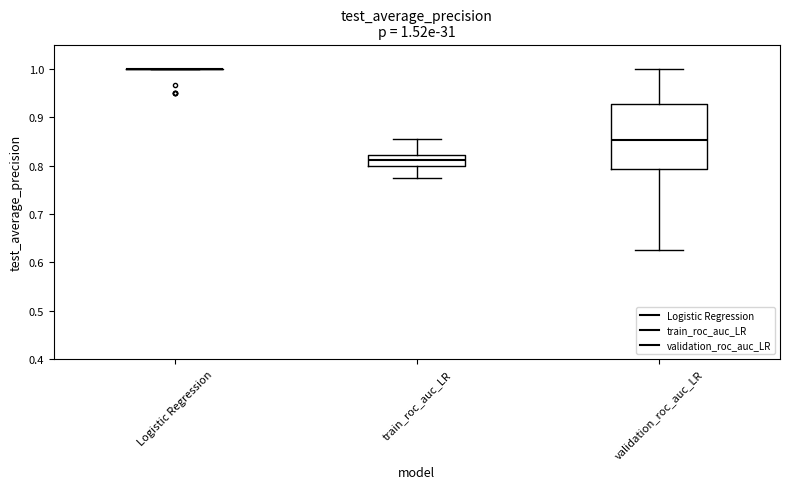

Which box is the tallest, from its lower edge to its upper edge?

validation_roc_auc_LR